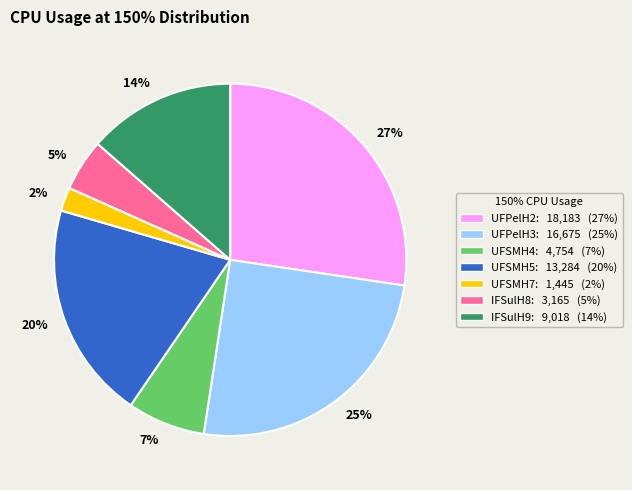

Combined, do IFSulH8: 3,165 (5%) and UFSMH4: 4,754 (7%) account for over 50%?

No